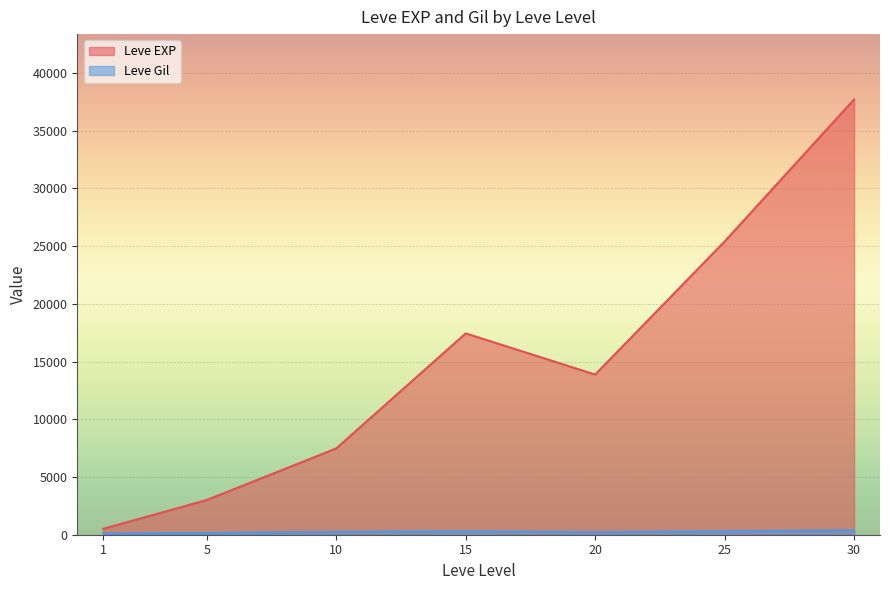

At which category is the sum across all series the highest?

30